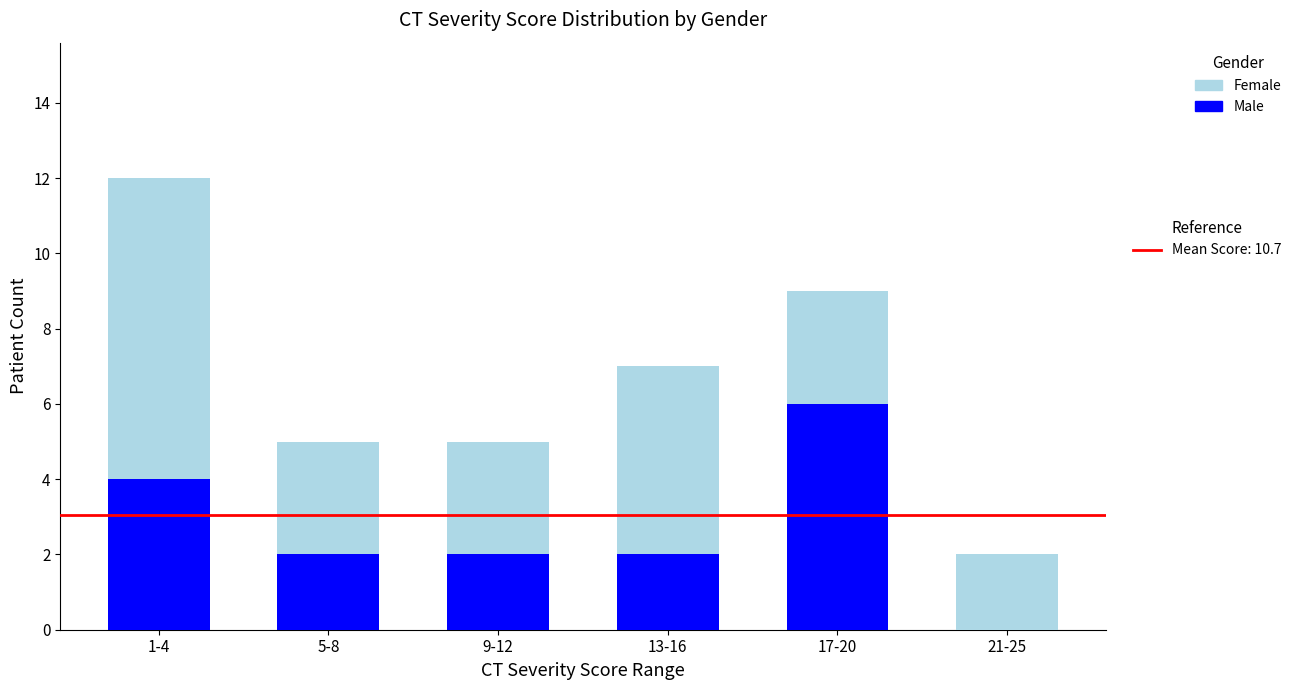

At which category is the sum across all series the highest?

1-4